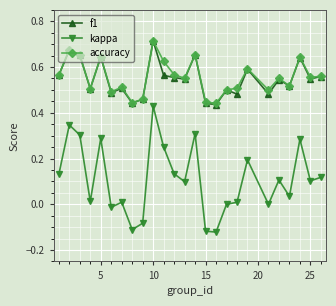

True or false: kappa and accuracy intersect in this chart.

False